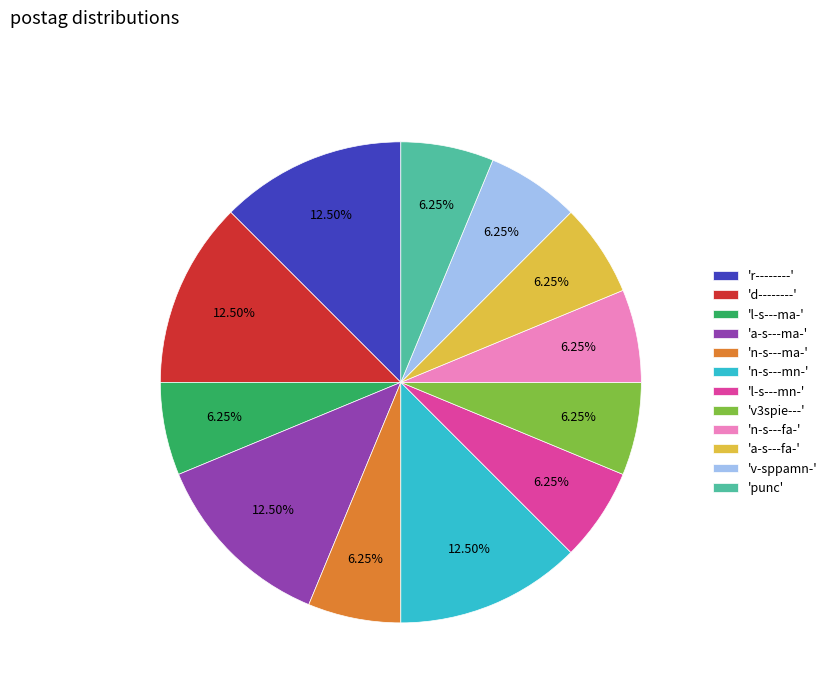

Is the sum of 'v3spie---' and 'l-s---mn-' greater than half?

No